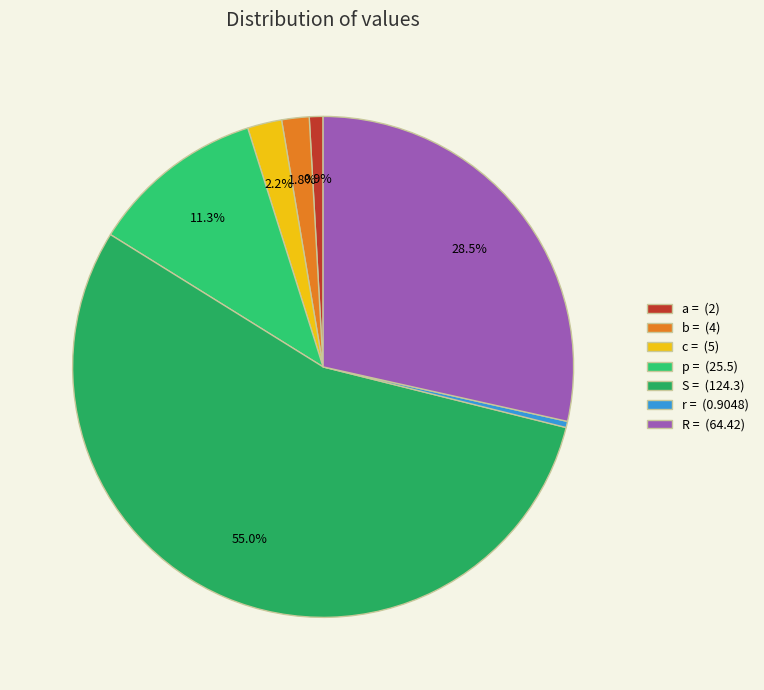

Between r = and a =, which is larger?

a =